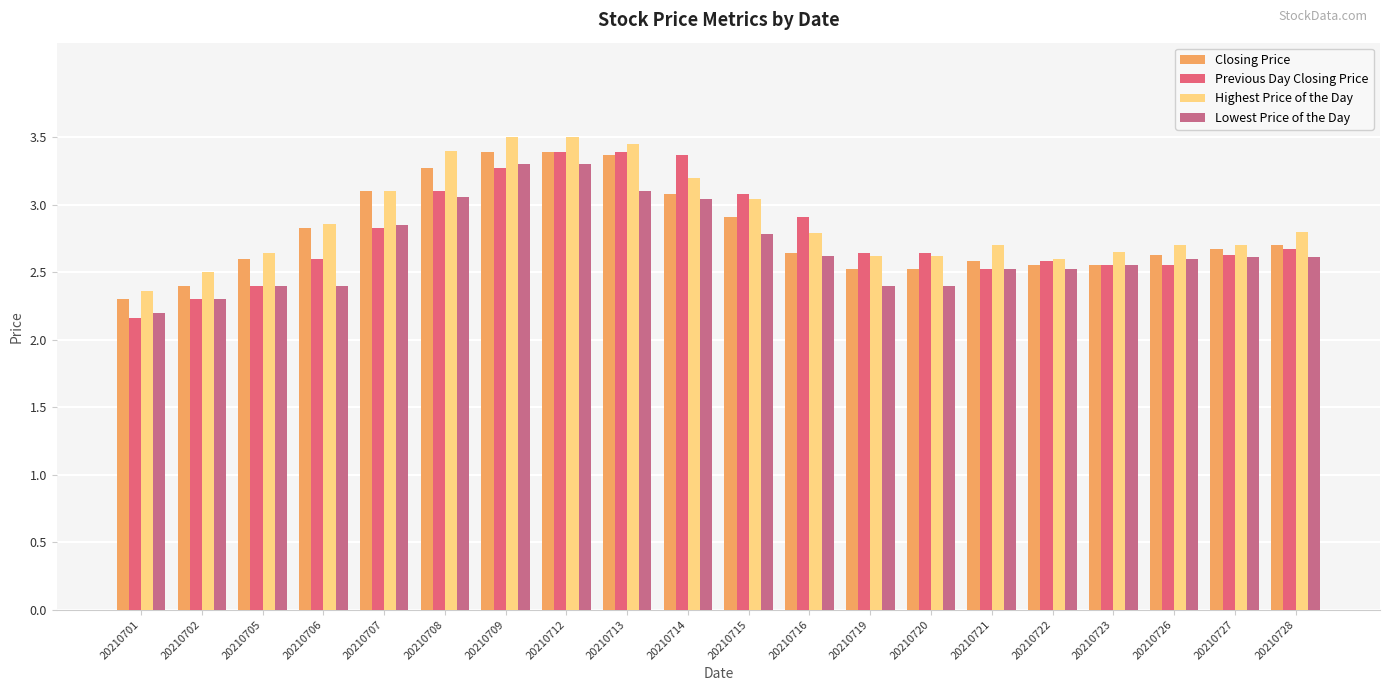

What is the value of the Closing Price bar at the 9th from the left?

3.4